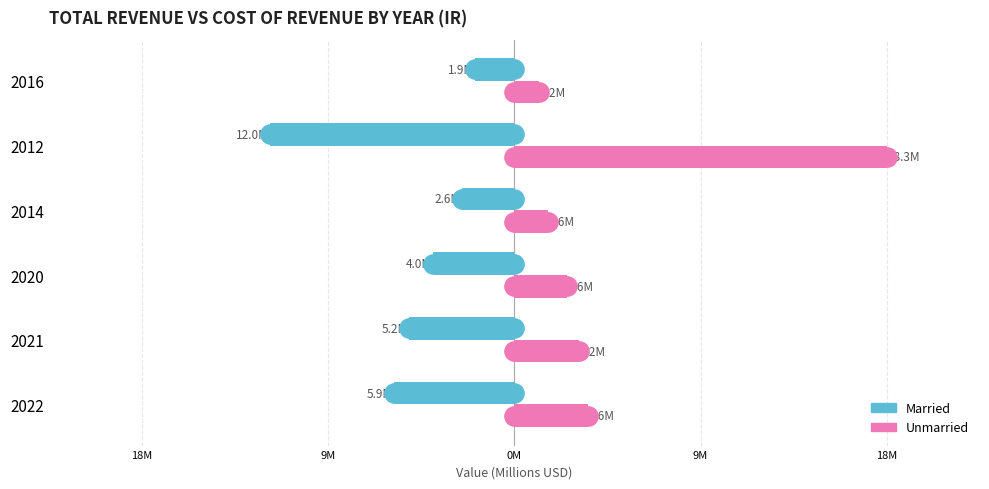

Which series has the largest range (max minus min)?

Unmarried